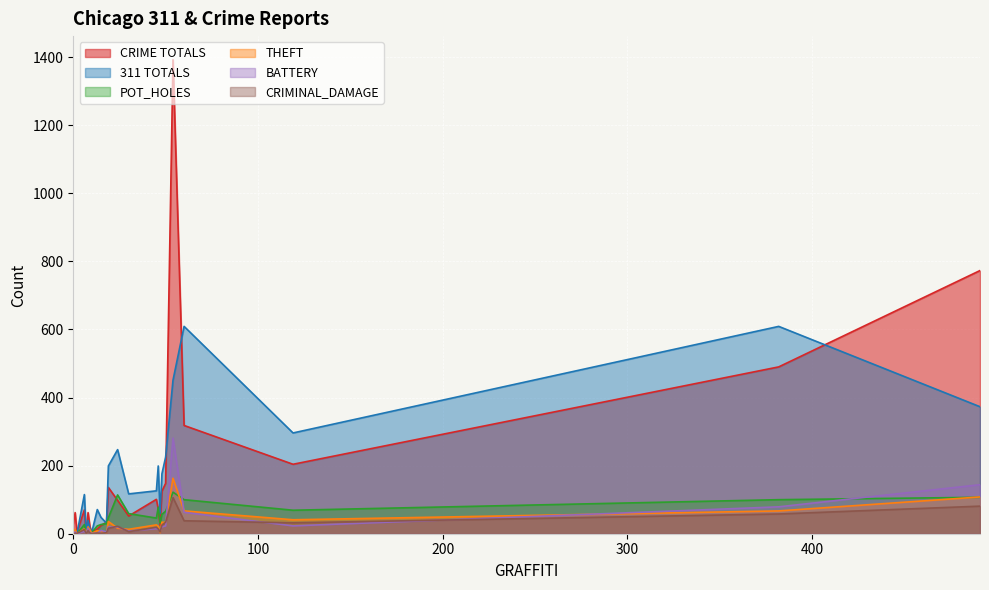

How many times do THEFT and CRIMINAL_DAMAGE cross each other?

8